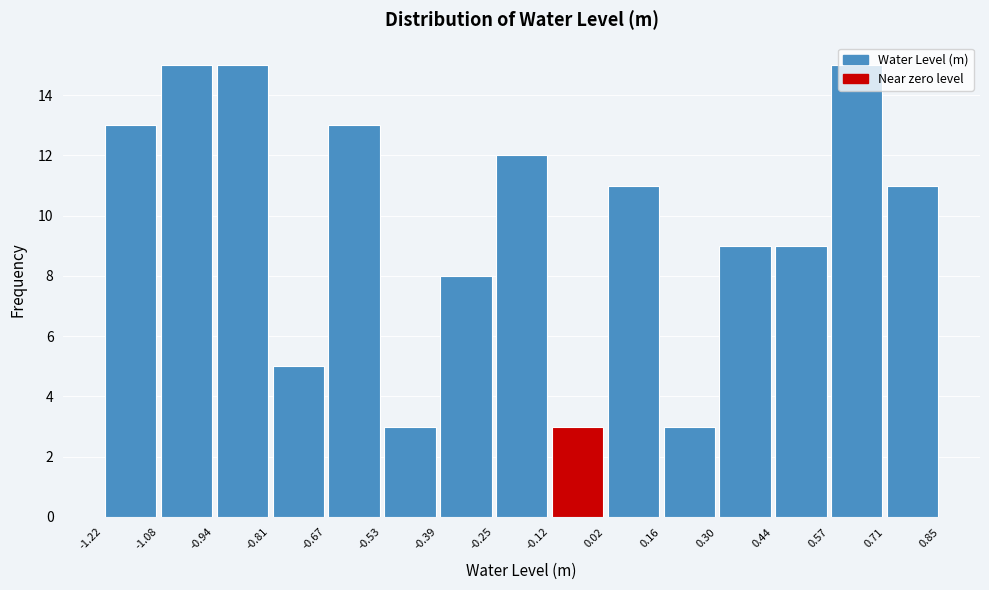

What is the height of the bar covering -1.22 to -1.08 on the x-axis? The values are not printed on the chart, so give them approximately, as read against the axis.

13